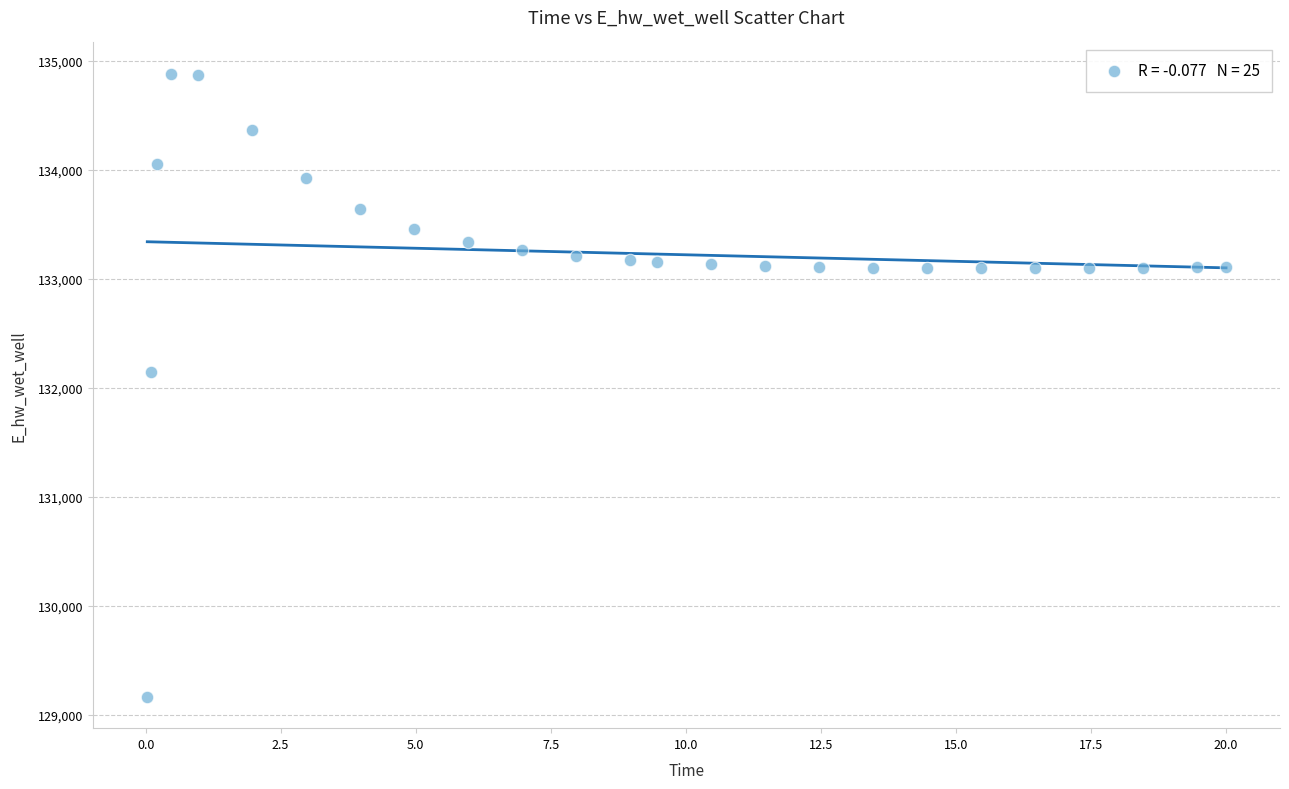

What is the range of X values (max minus min)?

20.0